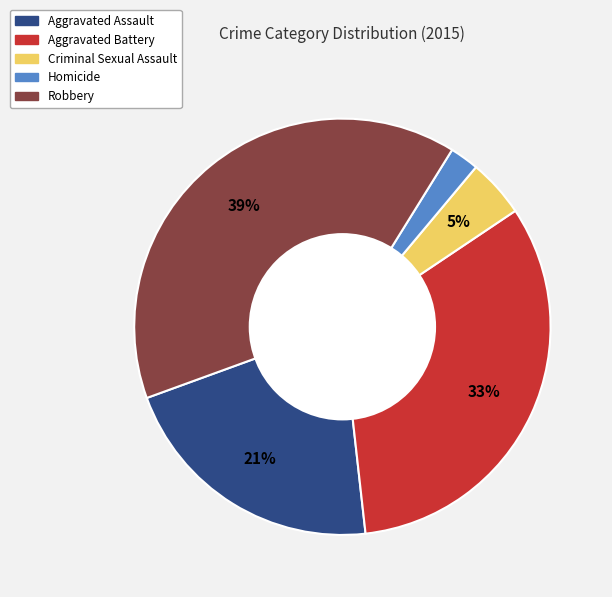

Count the number of slices in the pie.

5